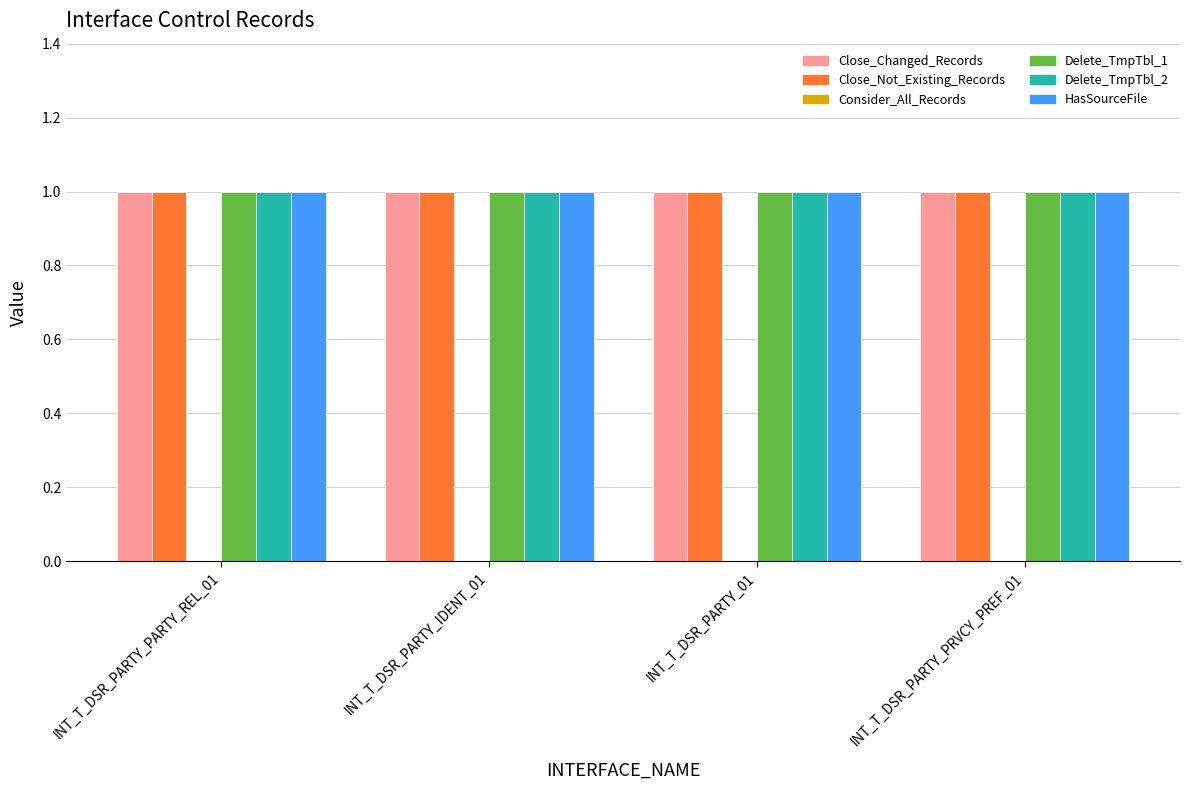

Read the Close_Changed_Records value at INT_T_DSR_PARTY_PRVCY_PREF_01.

1